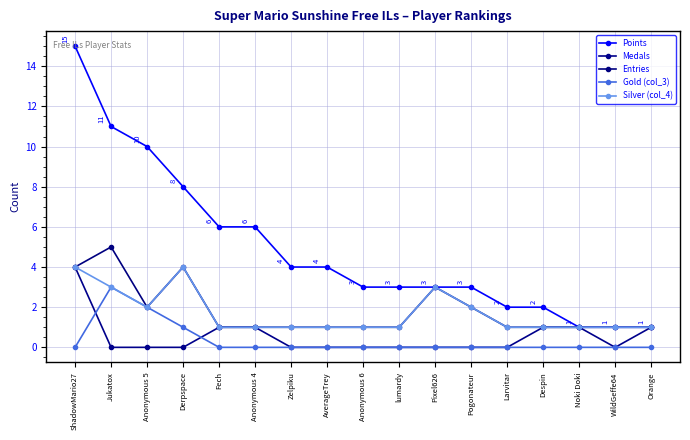

What are all the series names shown in the legend?

Points, Medals, Entries, Gold (col_3), Silver (col_4)